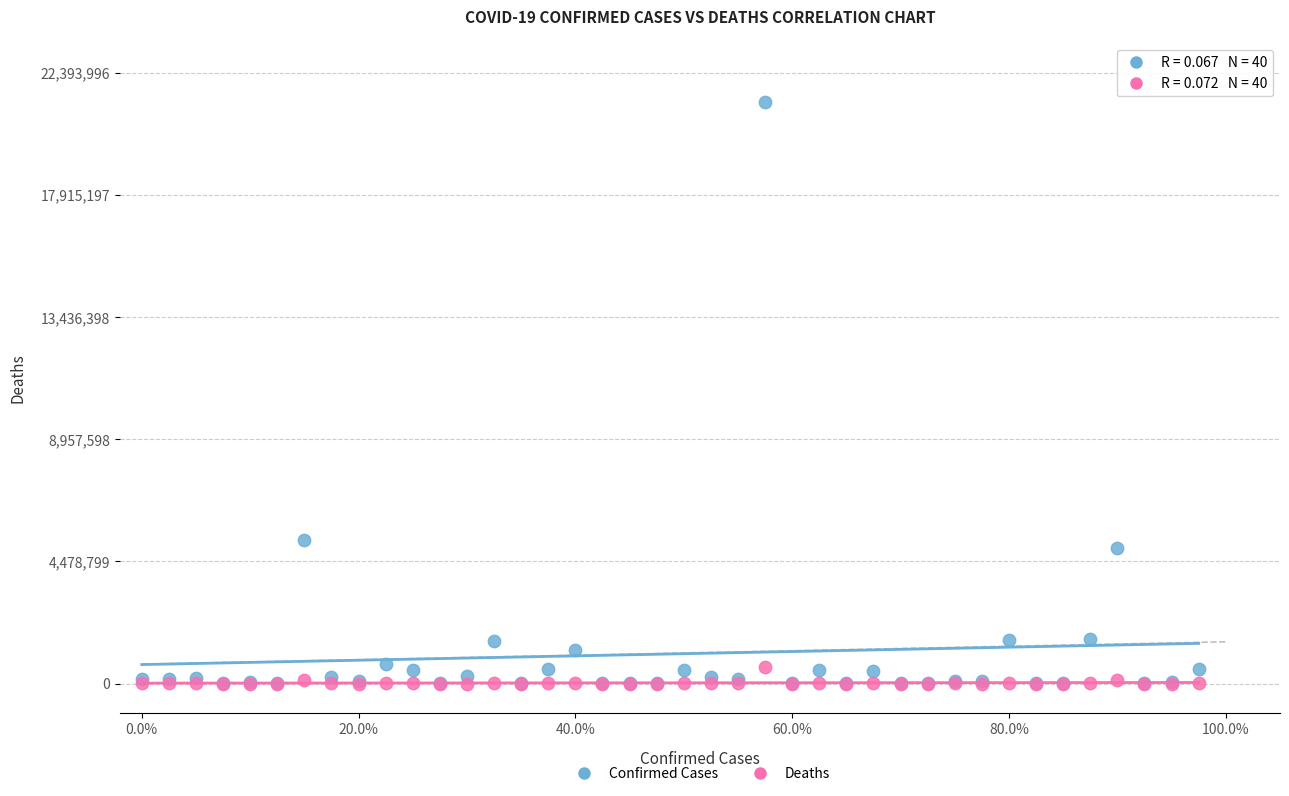

In the Confirmed Cases series, what Y value is closest to 10665107?

5249840